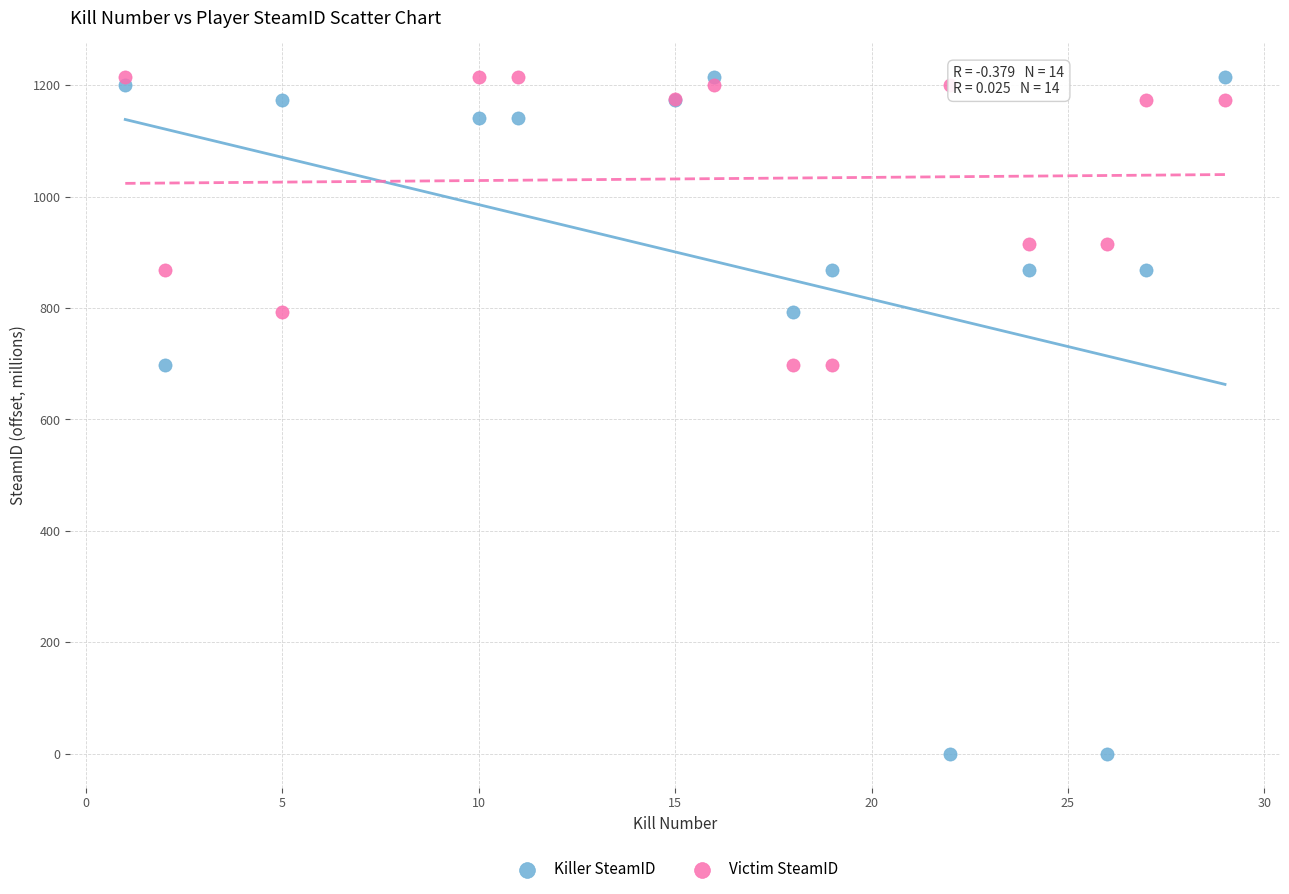

Which series has the widest spread of Y values?

Killer SteamID